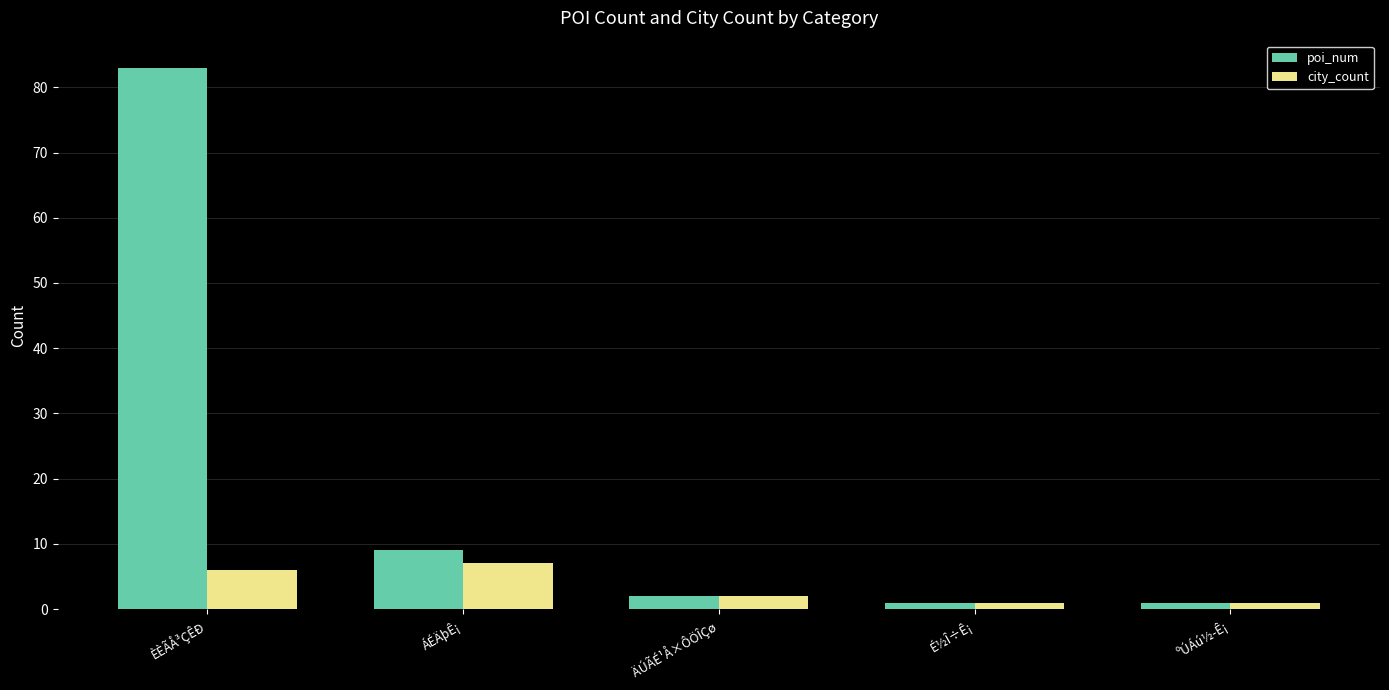

How many data points does each series have?

5